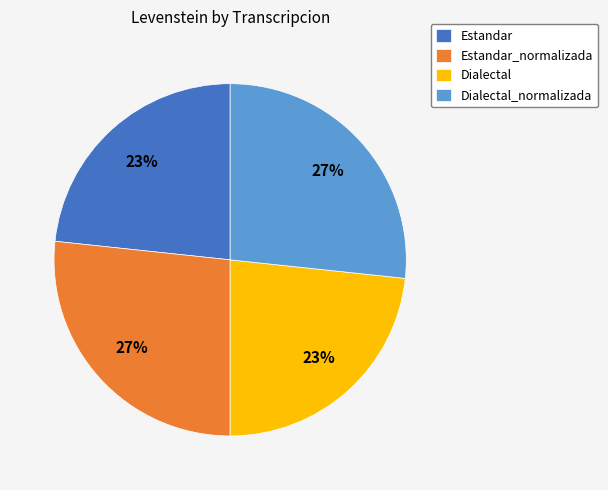

Is there any slice that represents more than half of the pie?

No